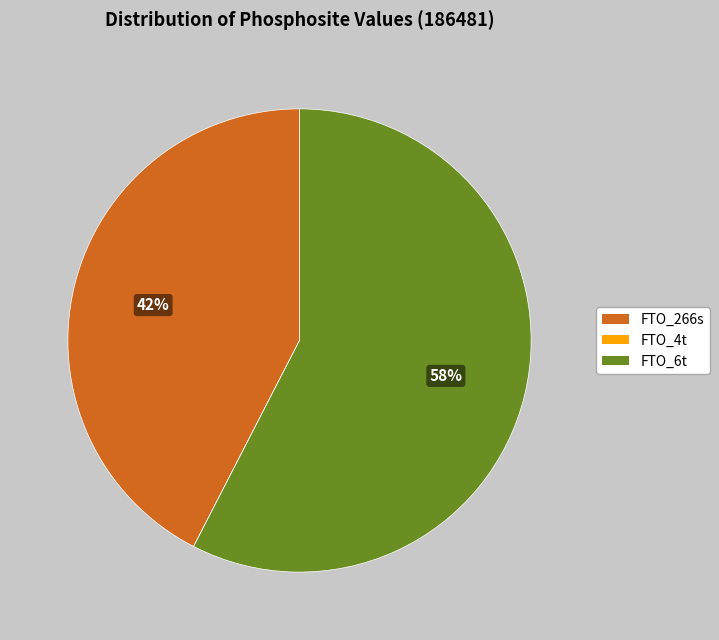

To the nearest percent, what is the average slice percentage?

33%